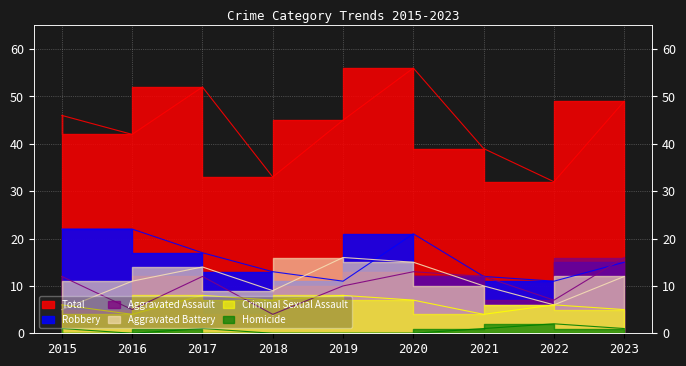

True or false: Homicide and Aggravated Battery cross at least once.

False